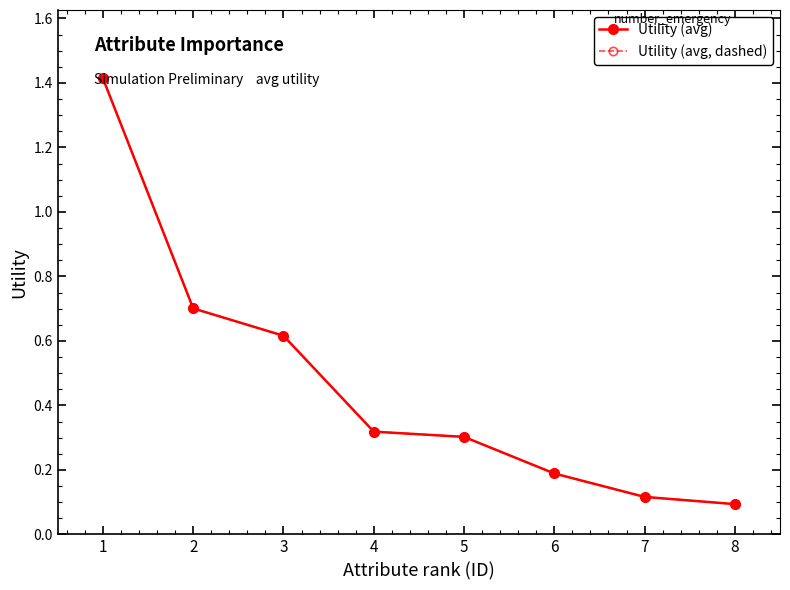

At how many categories does at least one series exceed 1?

1